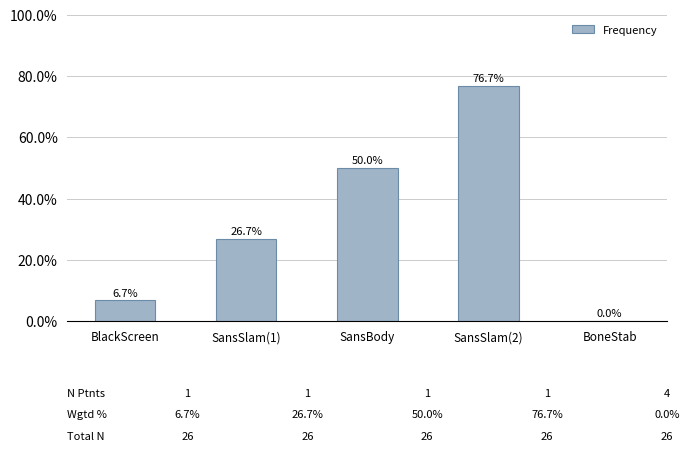

Reading right to left, what are all the values shown in this chart?

BoneStab=0.0	SansSlam(2)=0.8	SansBody=0.5	SansSlam(1)=0.3	BlackScreen=0.1